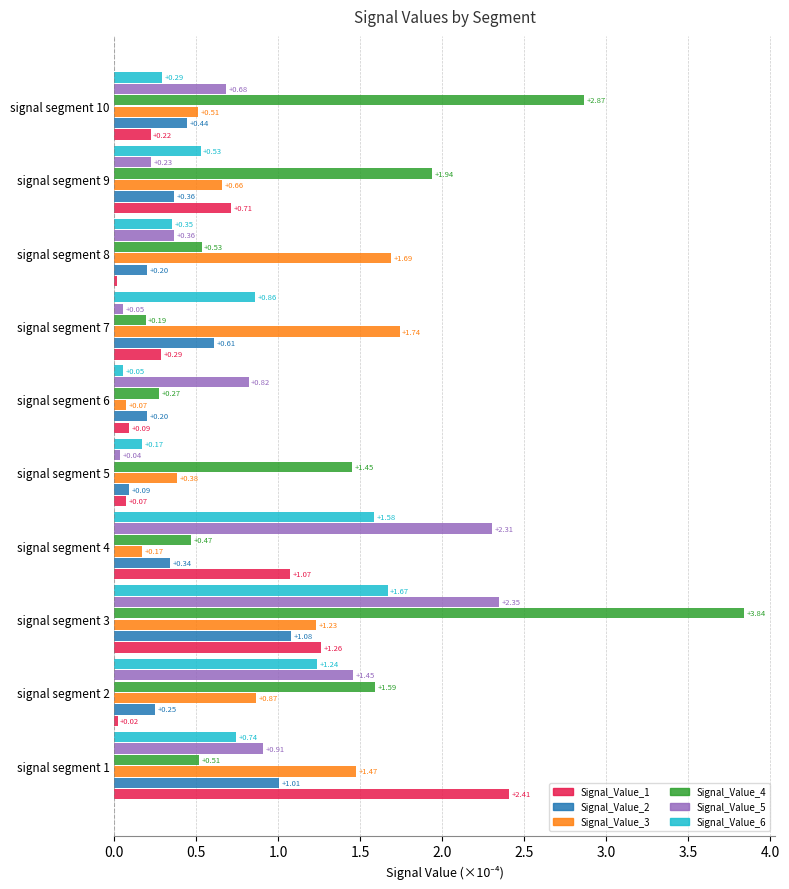

Which series changed the most between signal segment 6 and signal segment 8?

Signal_Value_3